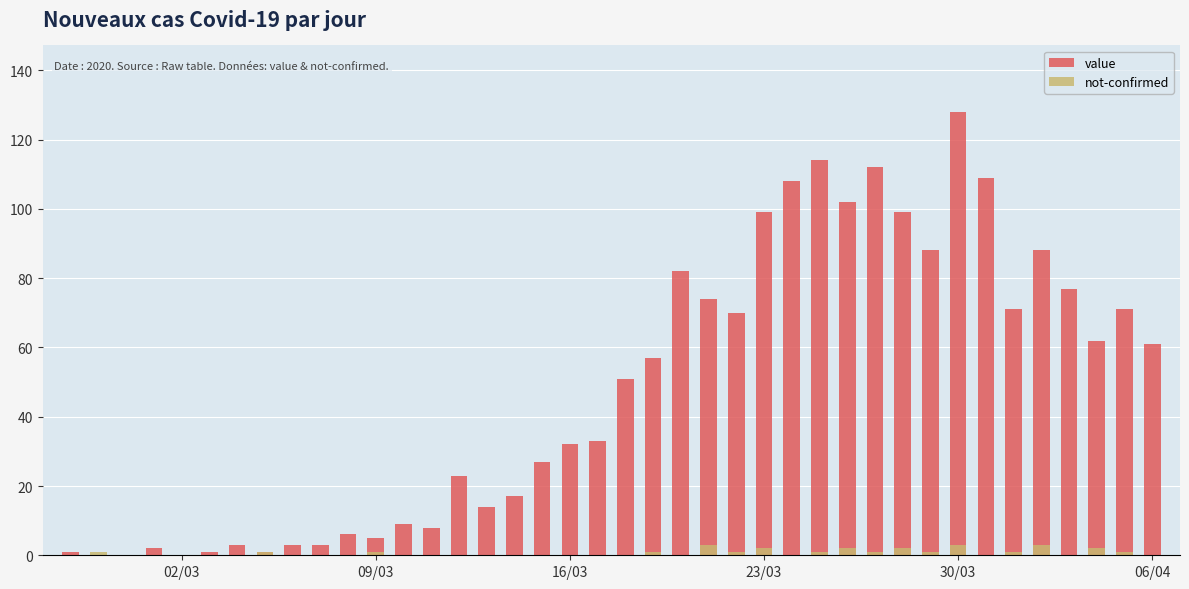

Which category has the lowest value in the not-confirmed series?

02/03